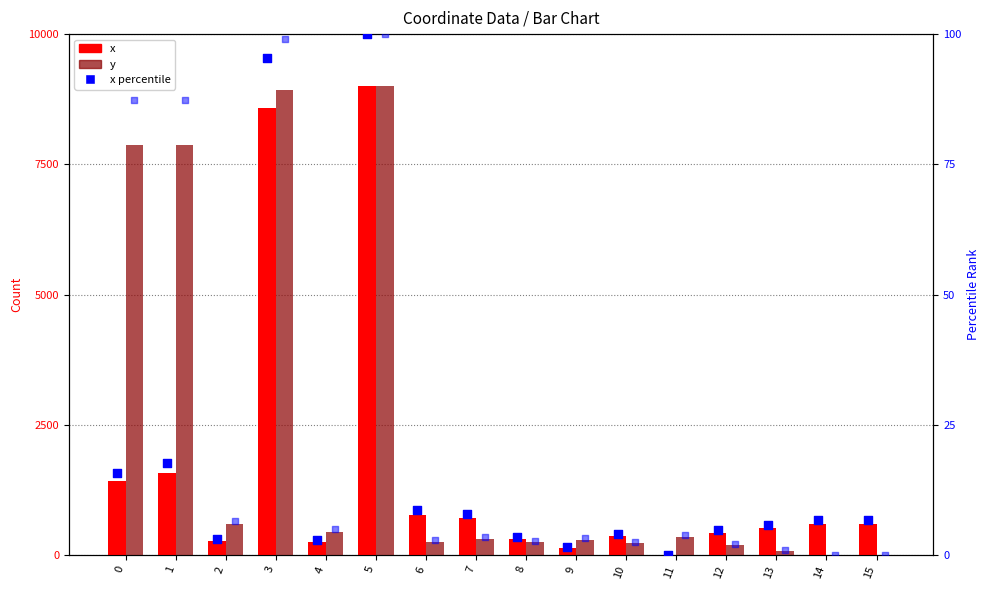

Which series has the largest total across all categories?

y